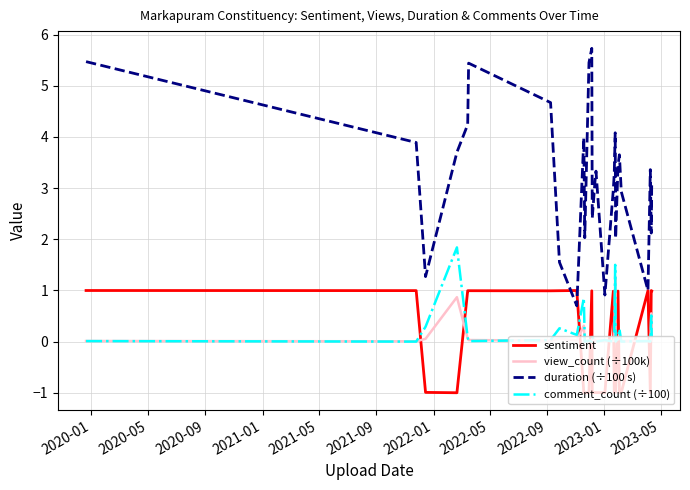

True or false: view_count (÷100k) and duration (÷100 s) cross at least once.

False